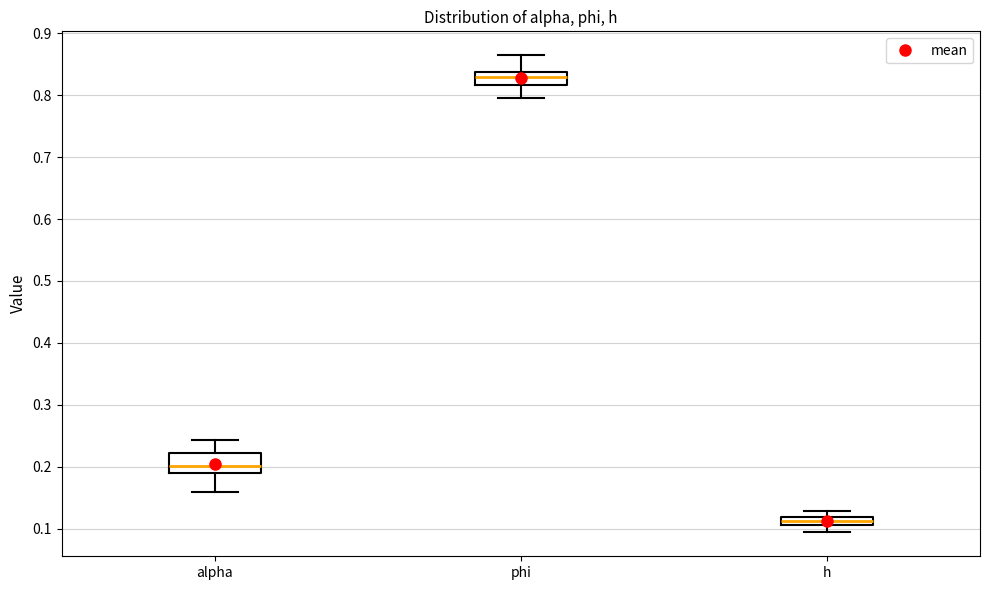

Which box's median line is the lowest?

h